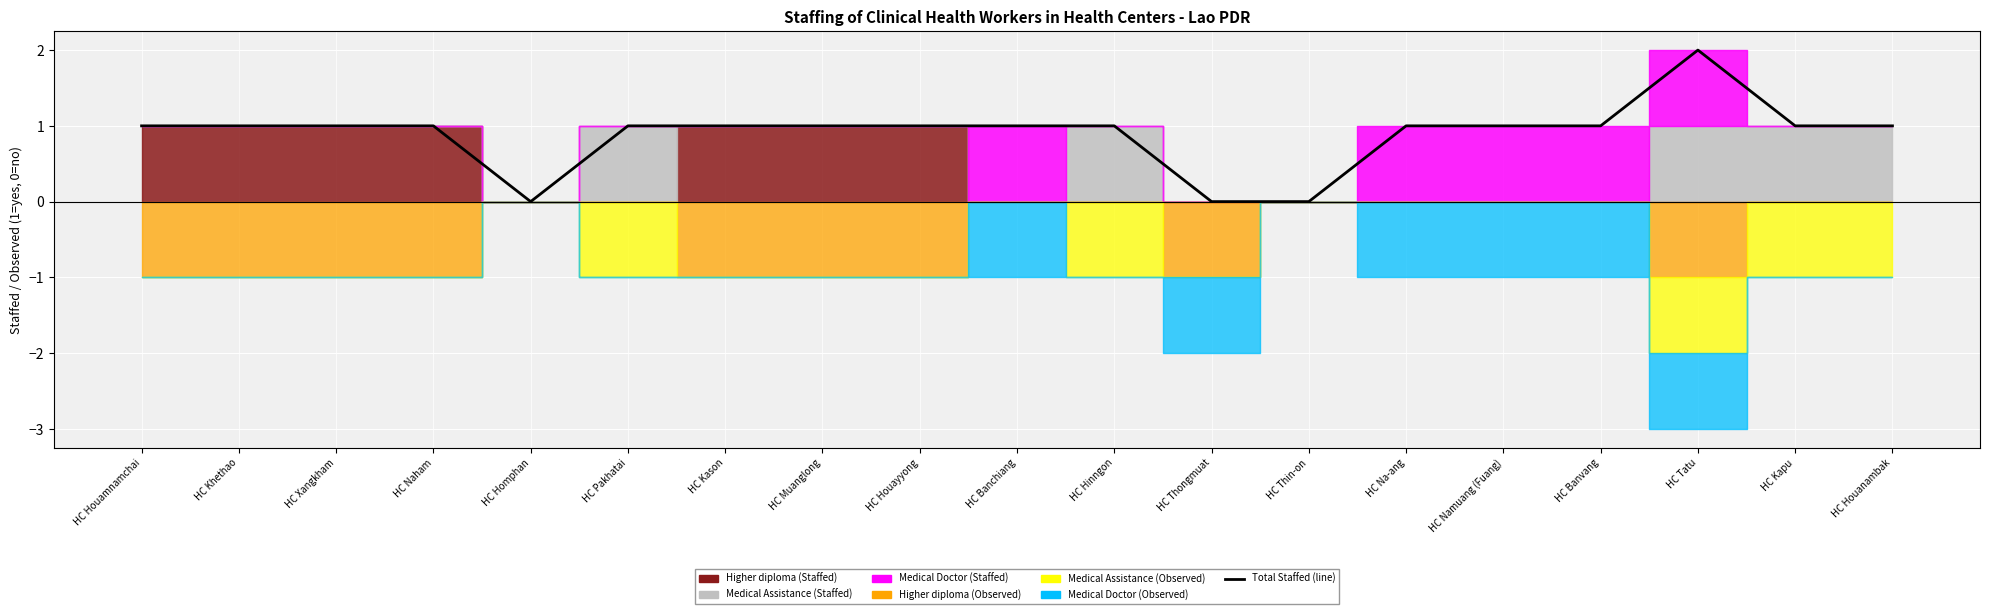

What is the difference between the second highest and second lowest values?

1